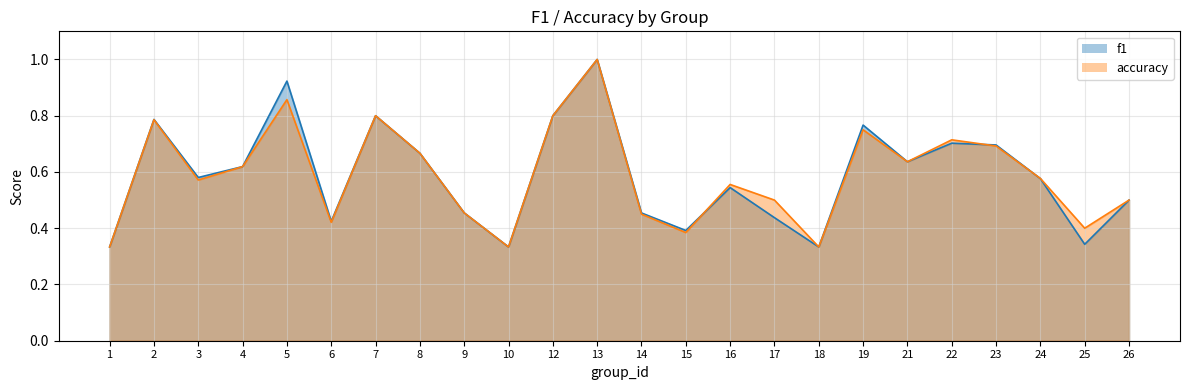

What is the average value of the accuracy series?

0.6